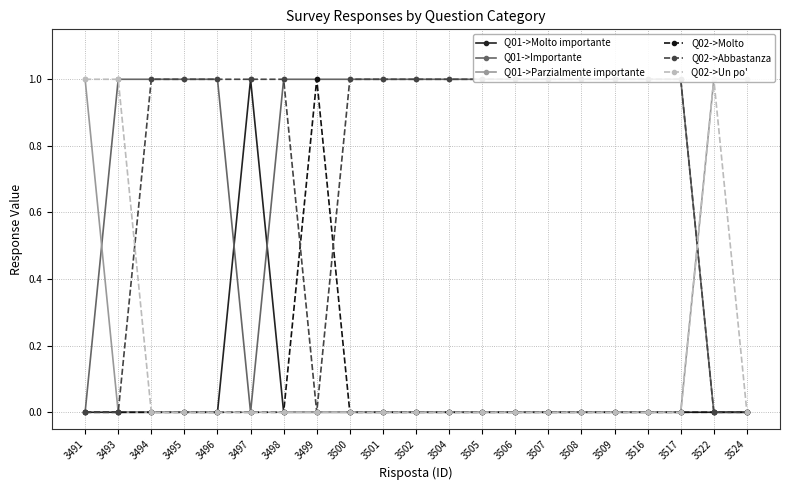

True or false: Q02->Molto and Q01->Molto importante cross at least once.

False